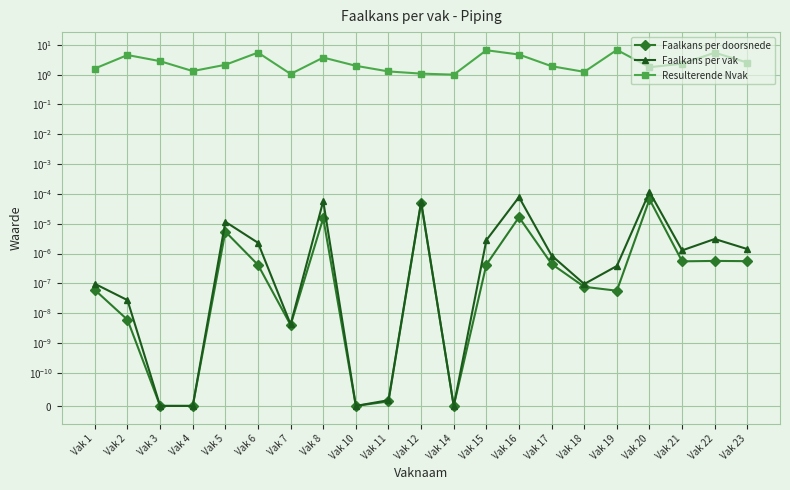

What is the total value across all series at Vak 3?

2.8